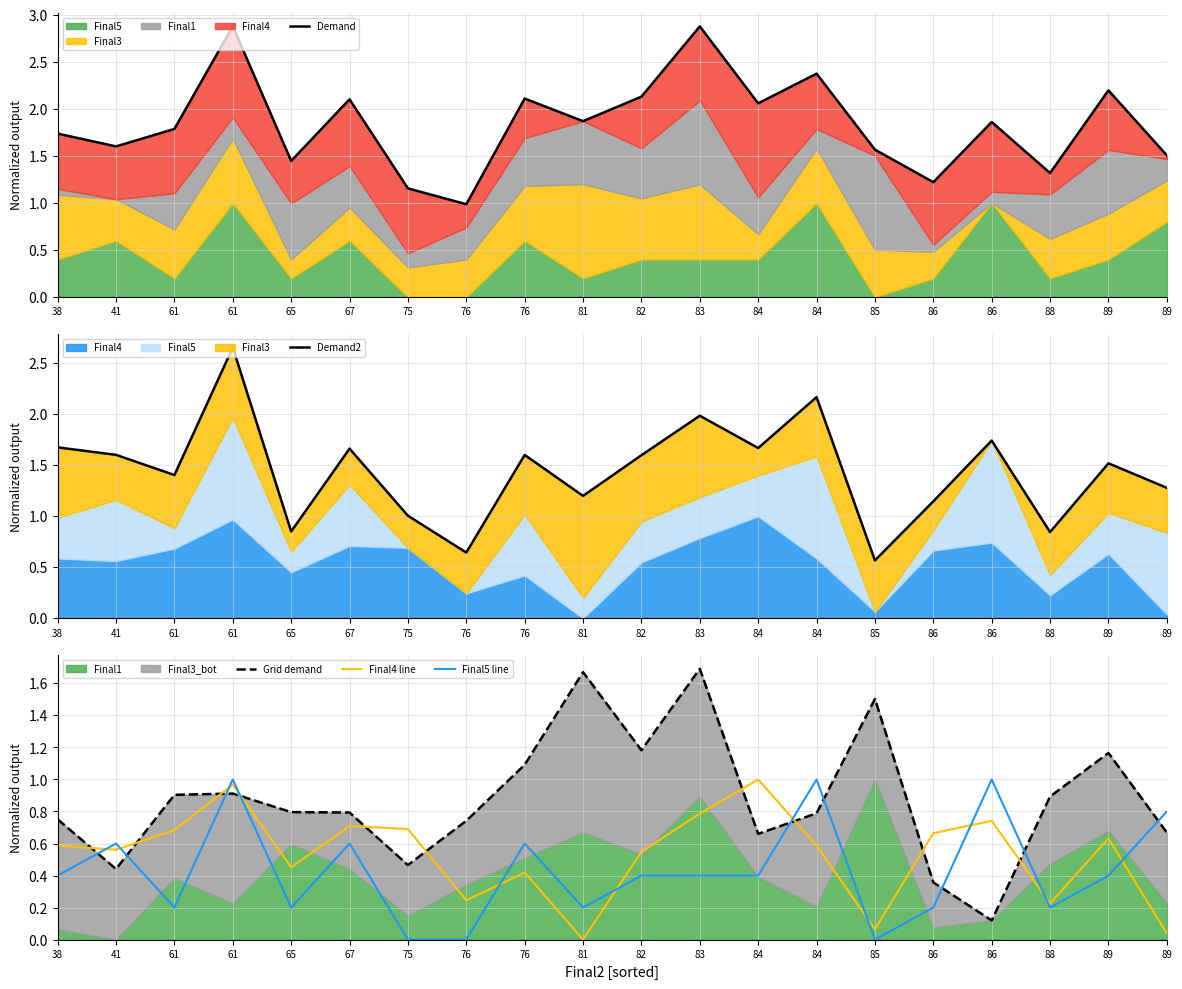

Which category has the highest value in the Final5 line series?

61